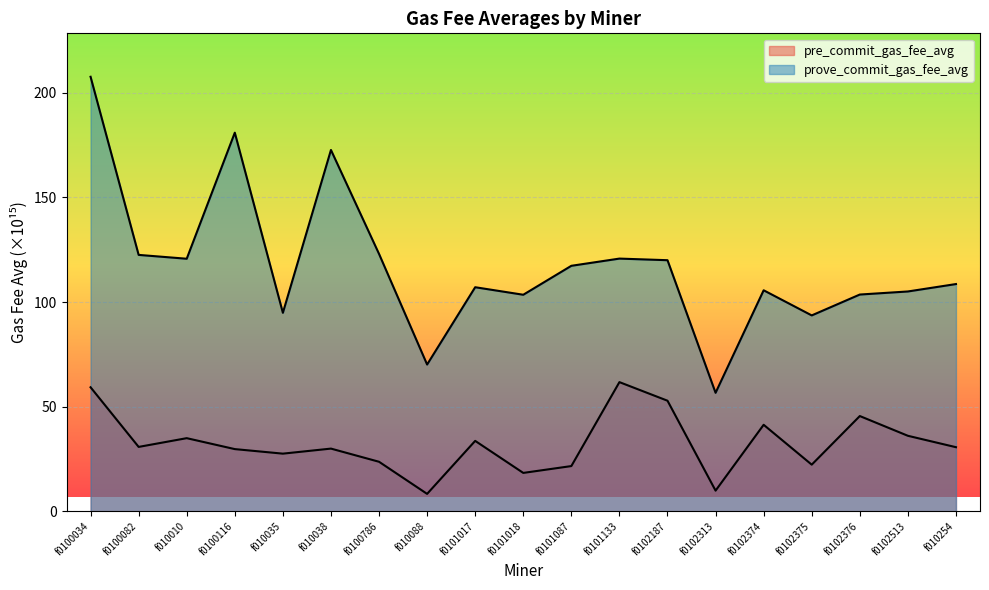

Which has a higher value, f0101087 or f0100786?

f0100786